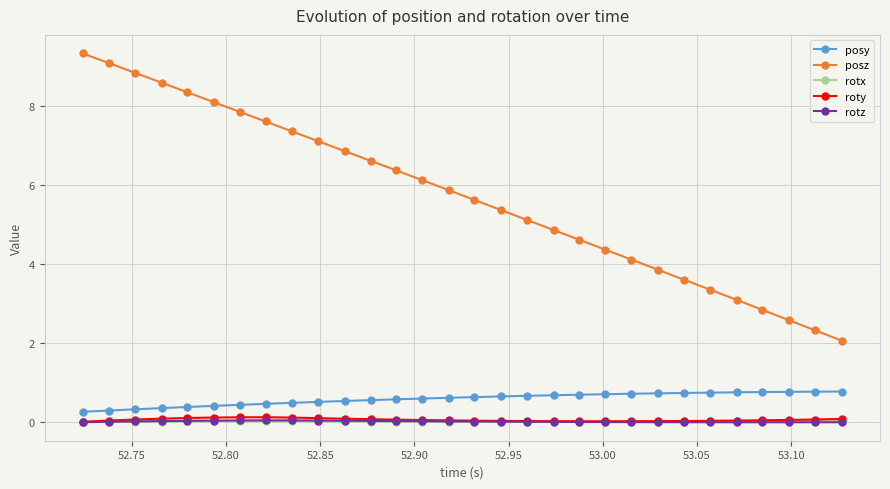

True or false: posz has more than 1 interior local peaks.

False